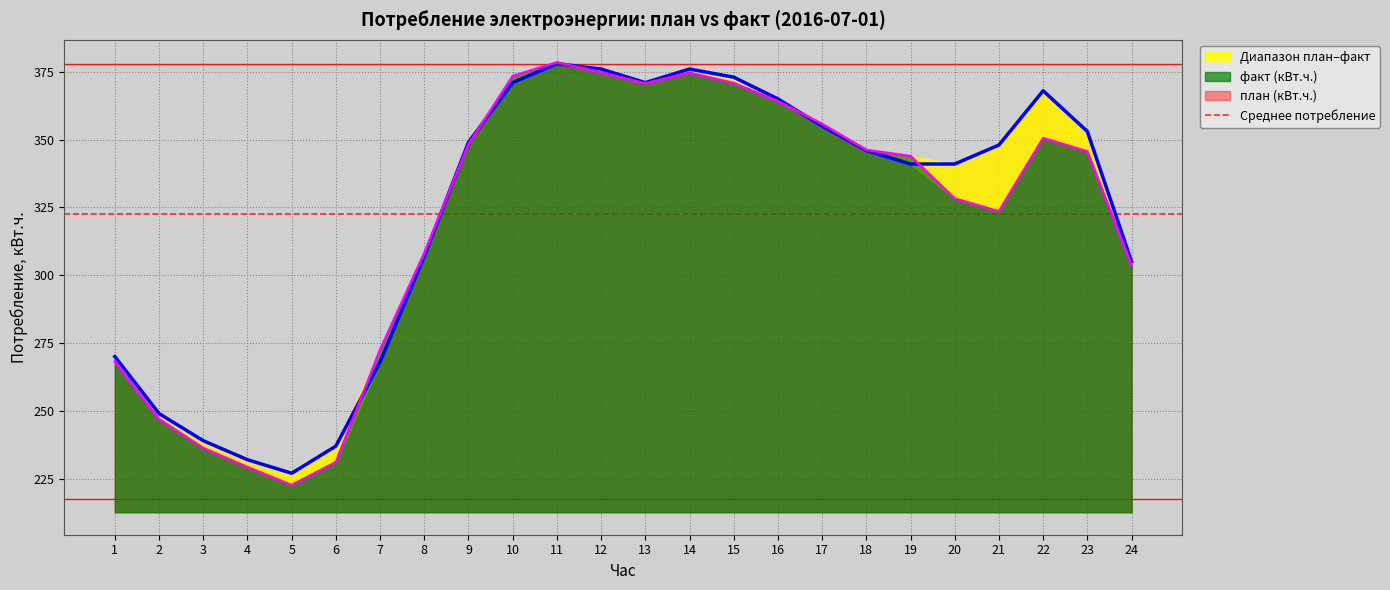

How many interior local valleys does the план (кВт.ч.) series have?

2